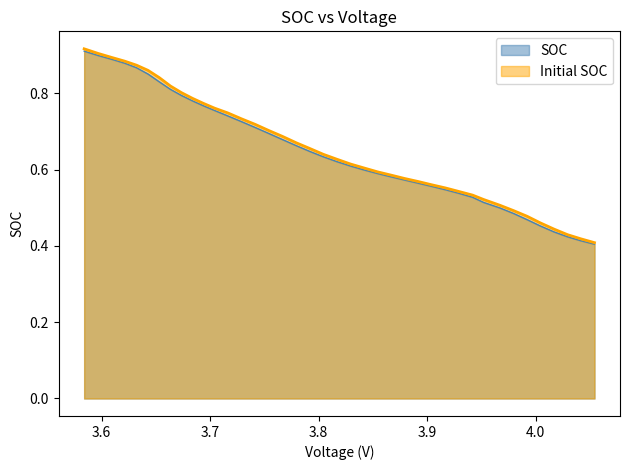

Count the SOC values in the range 0 to 1.

40